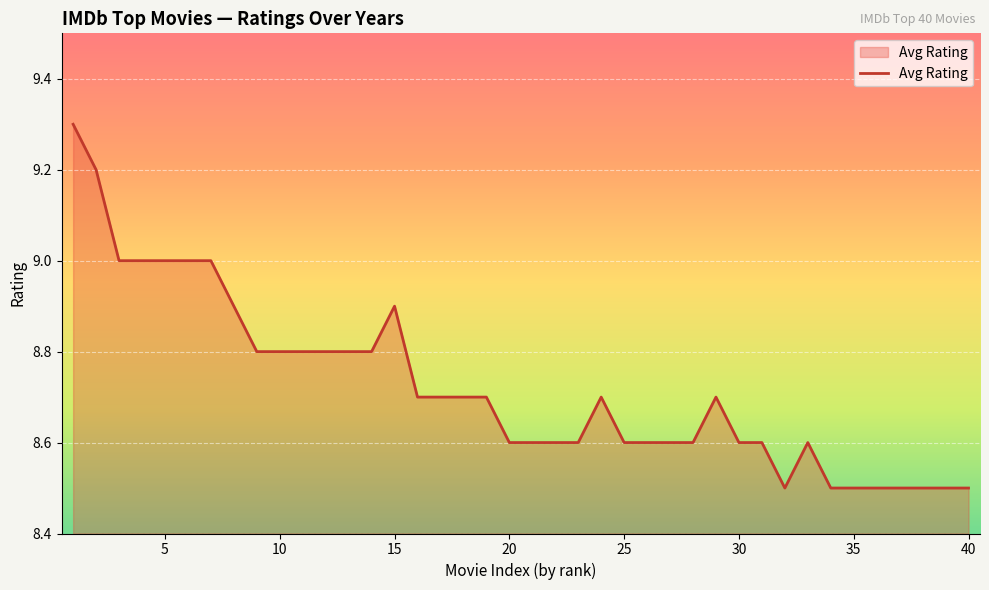

What is the difference between the maximum and second lowest values?

0.8